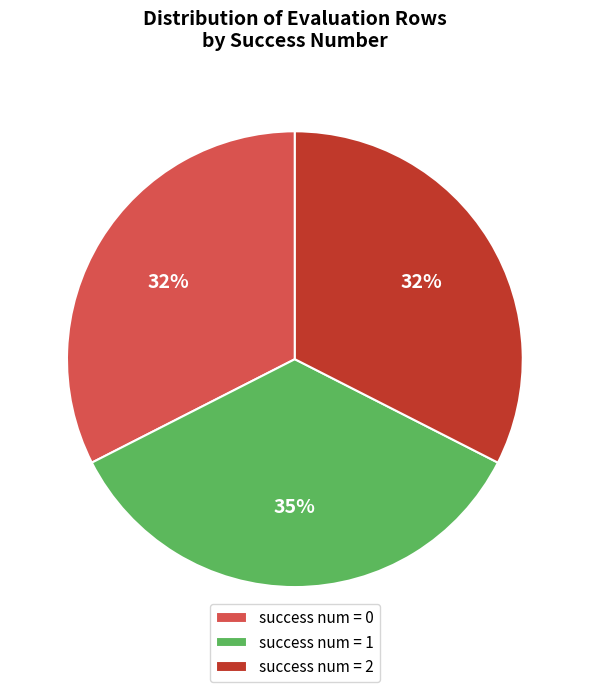

Which slice is the largest?

success num = 1